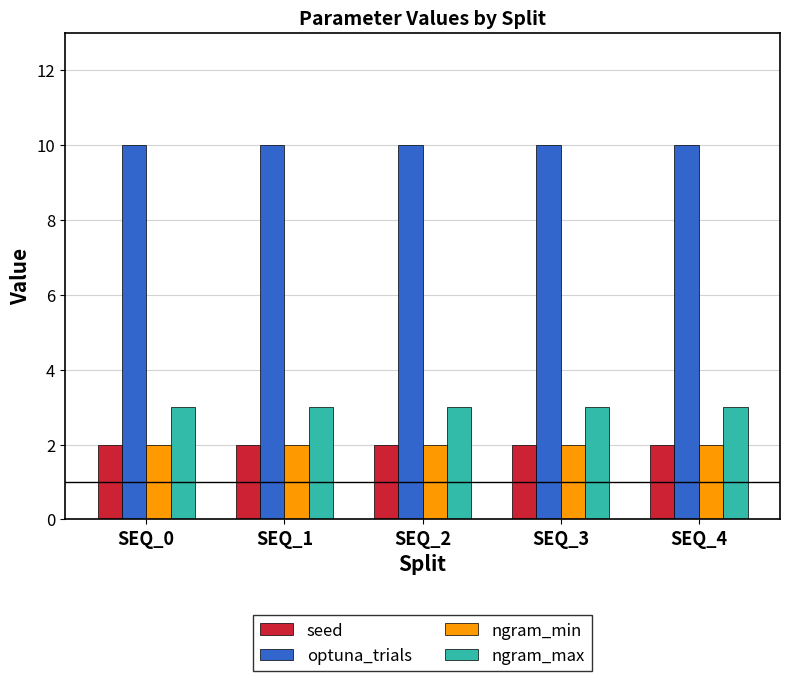

True or false: ngram_max has a value of 4 at SEQ_0.

False